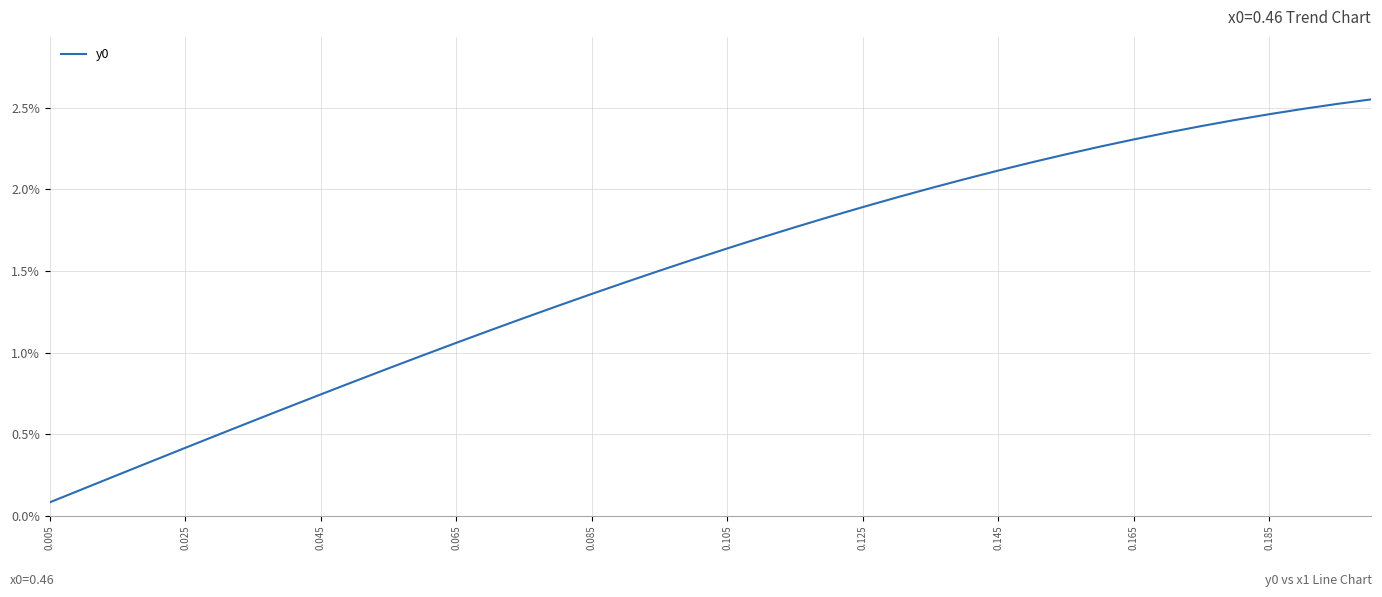

Is this an area chart (filled region under the line)?

No